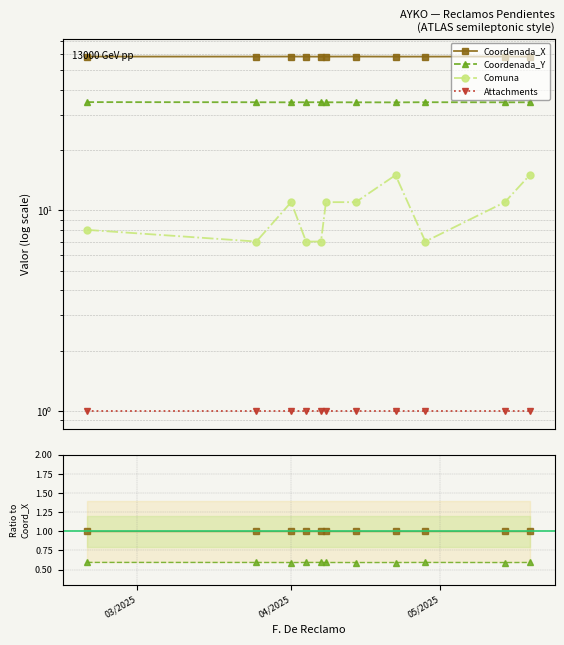

In Coordenada_Y, how many points are lower than both neighbors (excluding endpoints)?

3